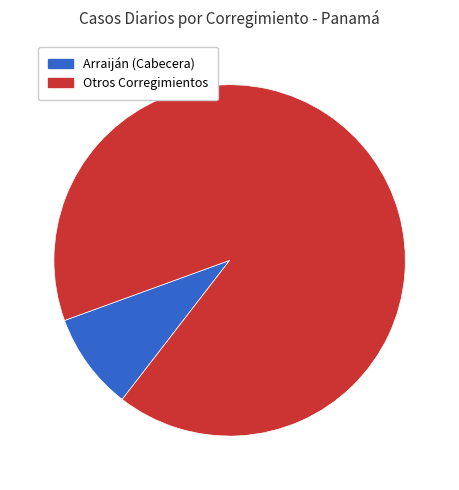

Is there any slice that represents more than half of the pie?

Yes